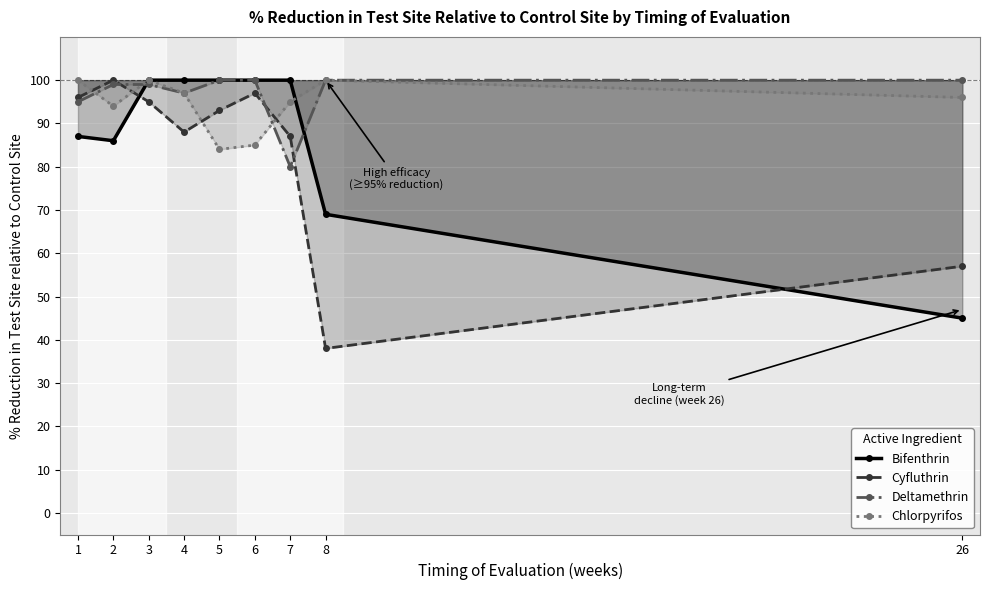

What is the value of the Deltamethrin point at the 1st from the left?

95